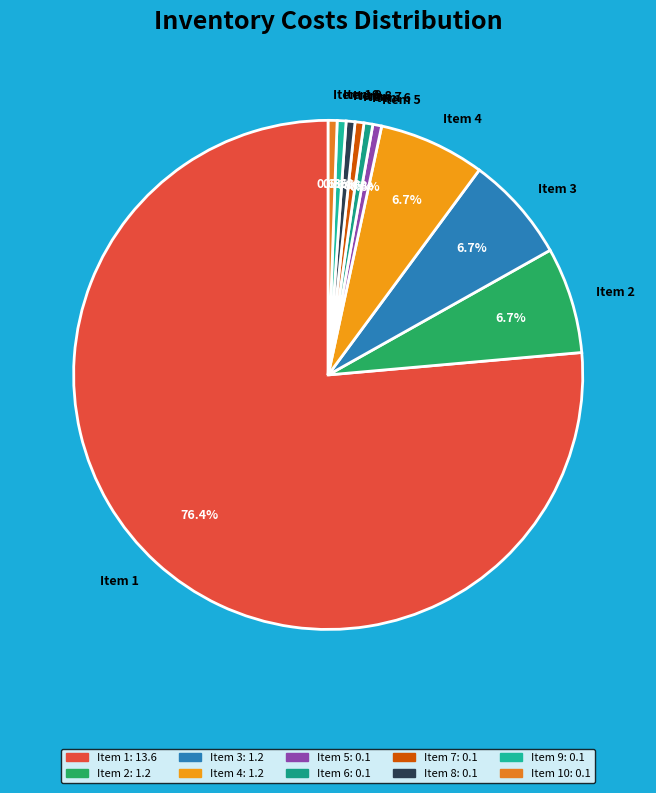

What is the largest slice in the pie chart?

Item 1